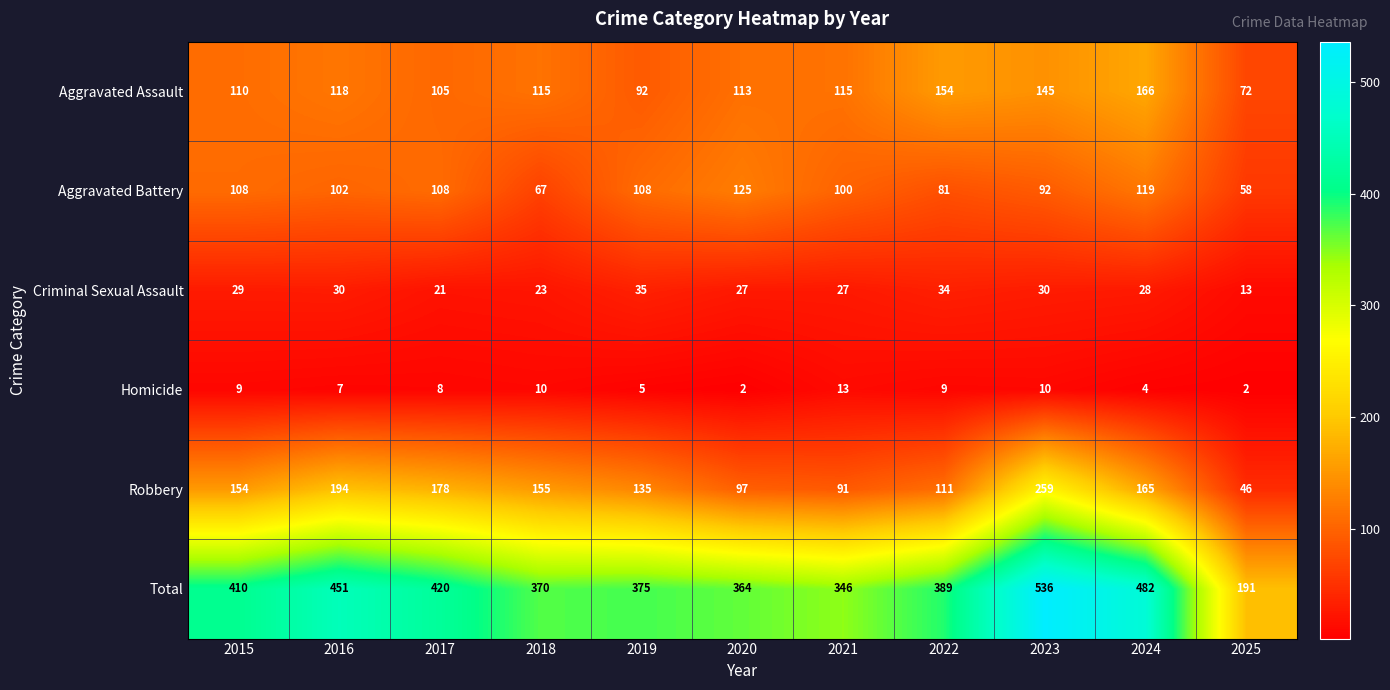

The value of Robbery at 2024 is 101. True or false?

False